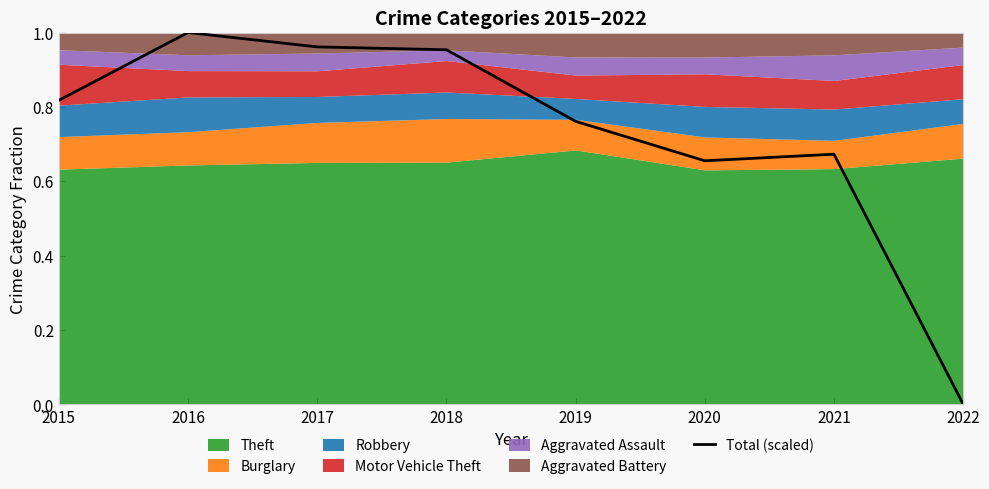

Which label corresponds to the largest value in the chart?

2016